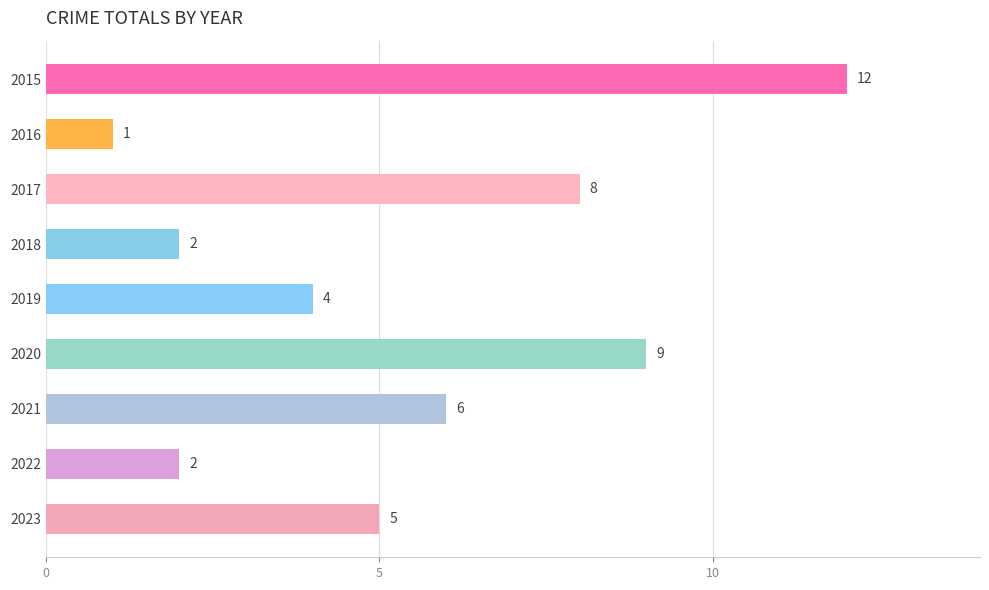

Reading top to bottom, list all the values displayed in this chart.

2015=12	2016=1	2017=8	2018=2	2019=4	2020=9	2021=6	2022=2	2023=5